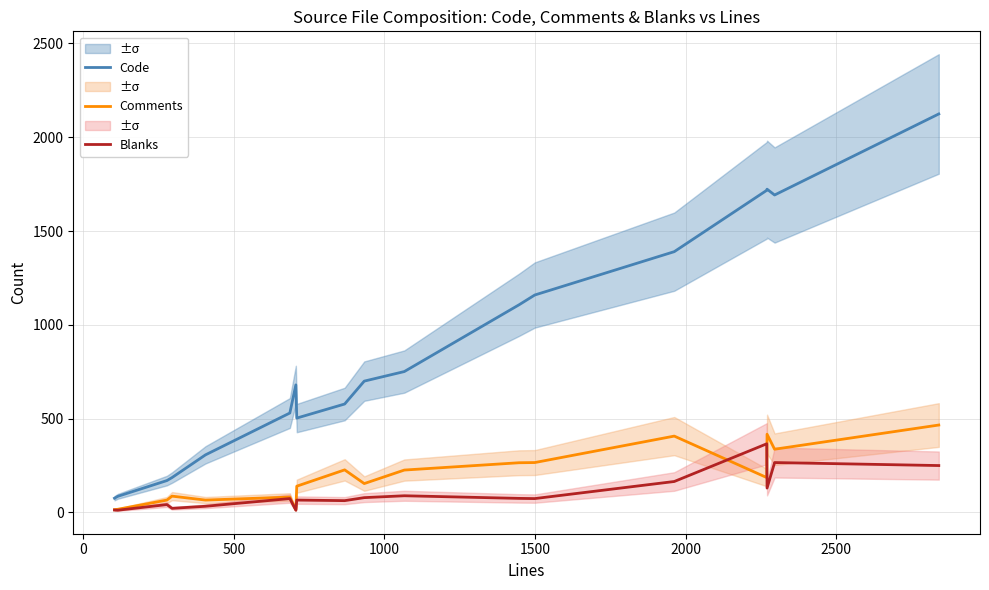

What is the highest value of the Blanks series?

366